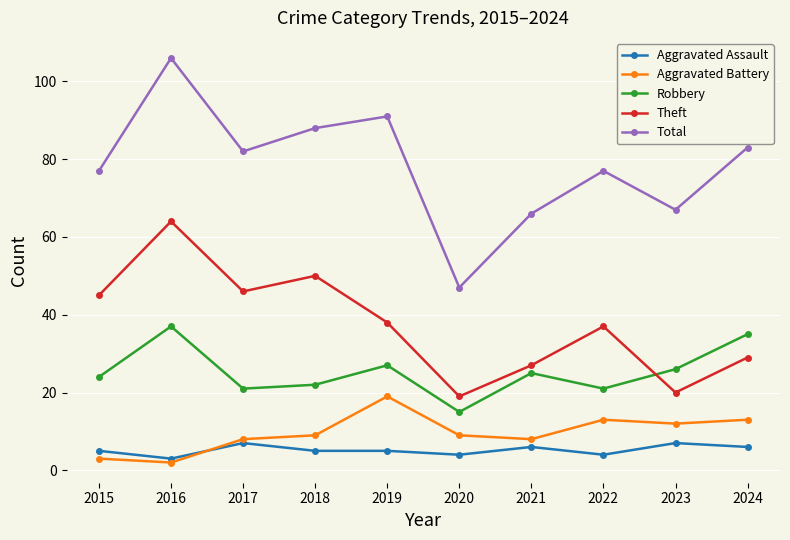

The value of Aggravated Battery at 2017 is 8. True or false?

True